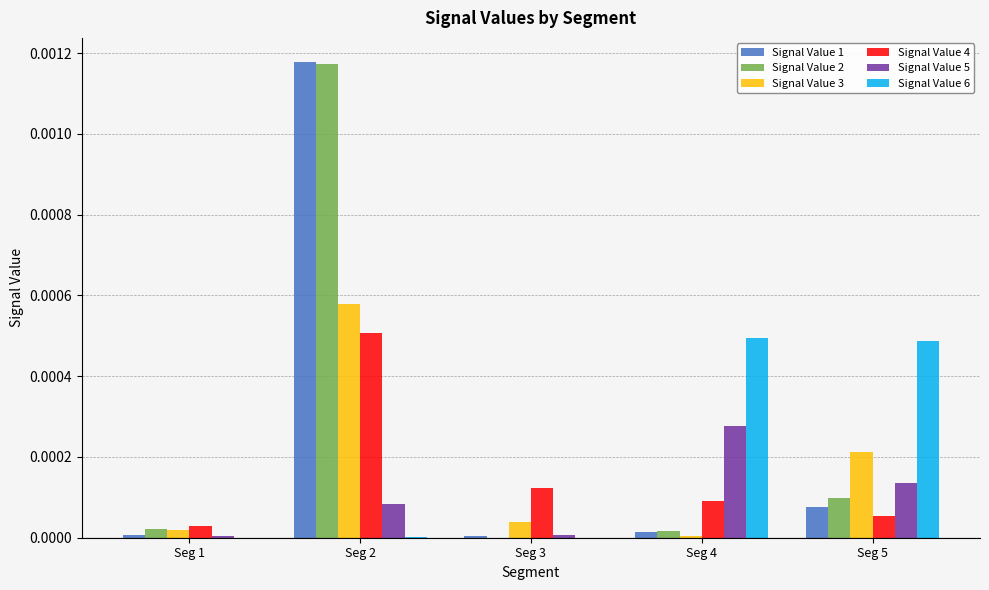

Is the value of Signal Value 5 at Seg 5 greater than the value of Signal Value 1 at Seg 4?

Yes